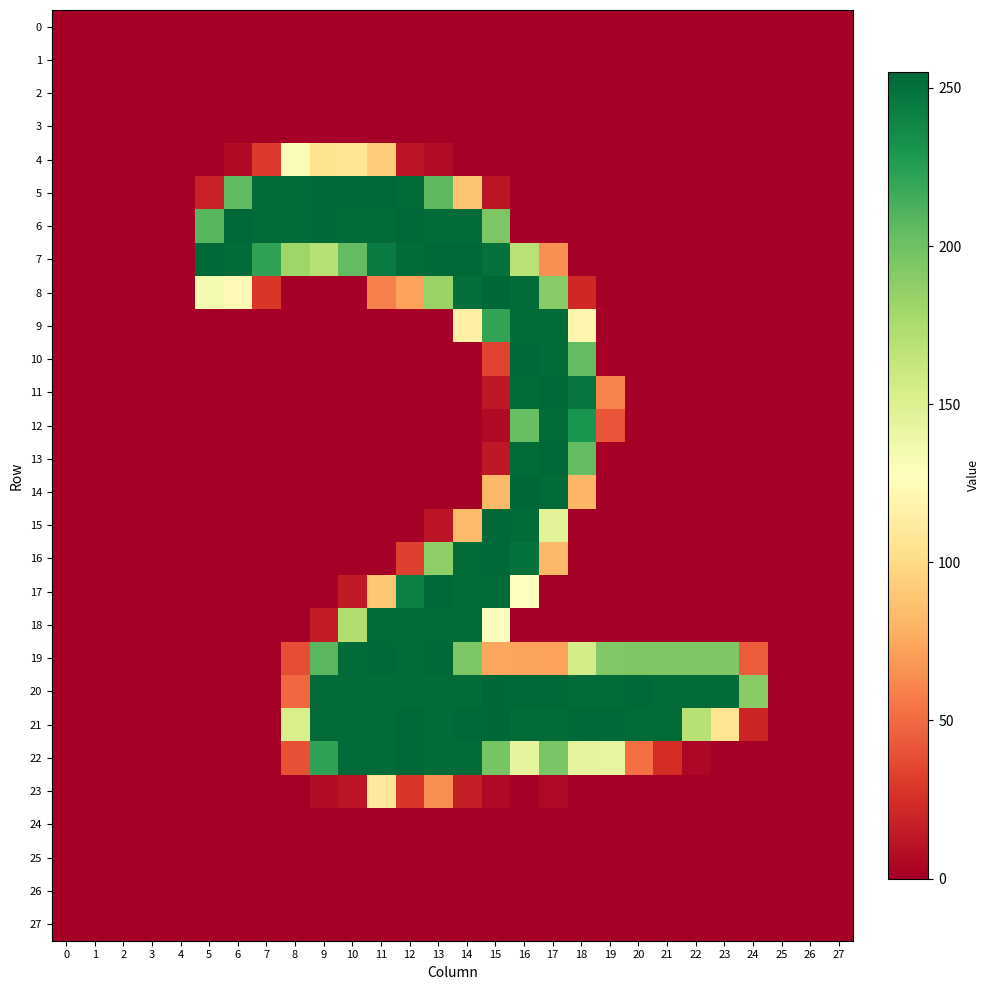

At how many categories does at least one series exceed 136?

20